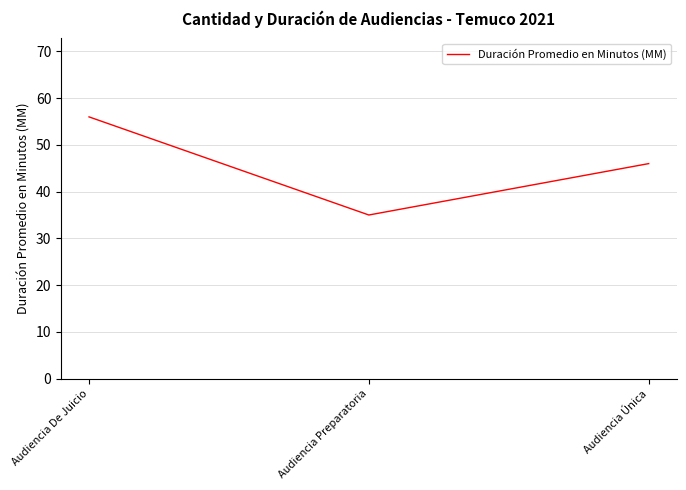

Reading left to right, list all the values displayed in this chart.

Audiencia De Juicio=56	Audiencia Preparatoria=35	Audiencia Única=46